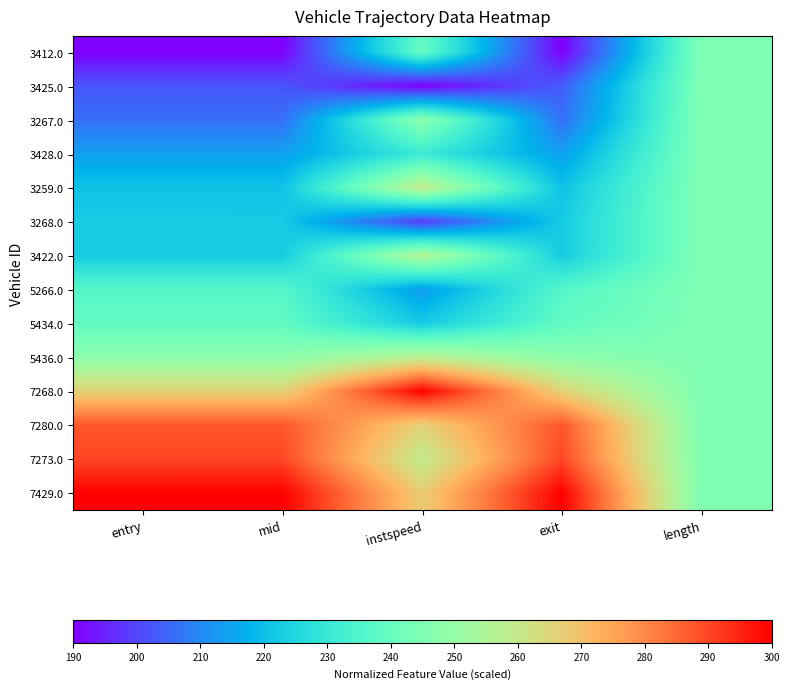

How many distinct data groups are displayed?

14